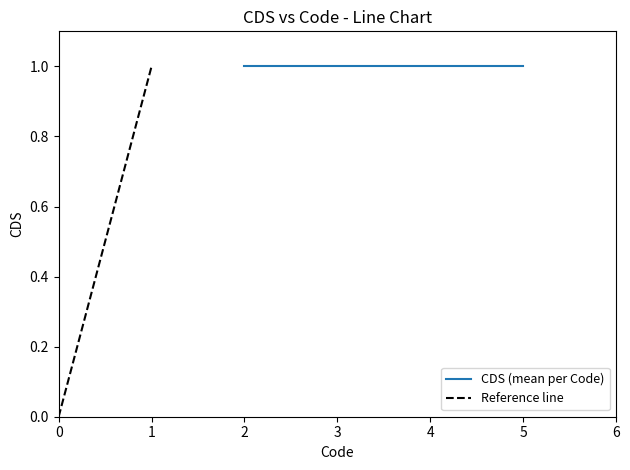

Between 0 and 1, which series saw the biggest shift?

Reference line